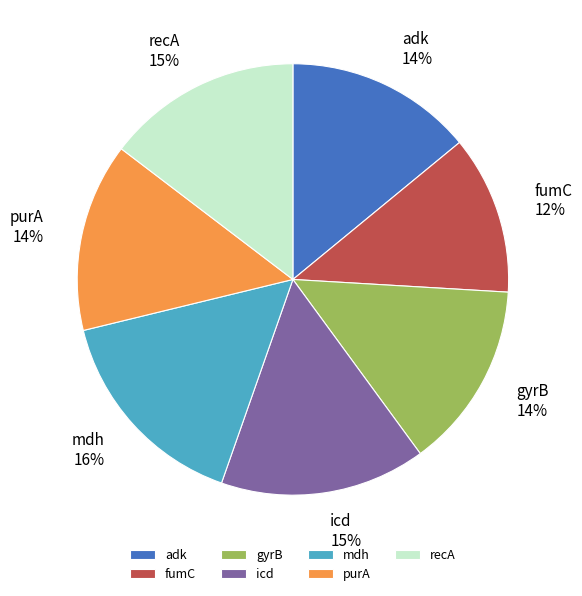

Does recA account for over 50% of the chart?

No